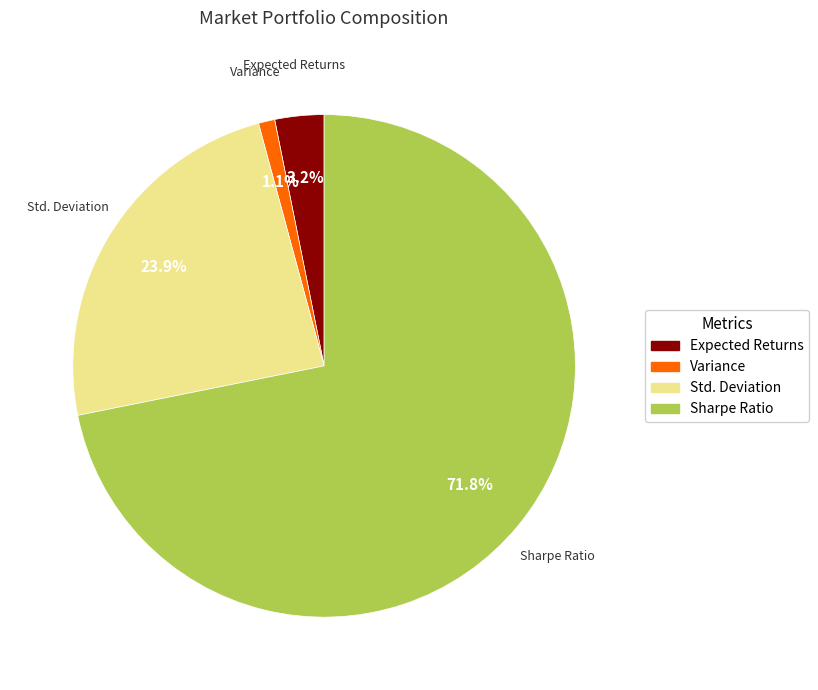

Is there a majority slice in this chart?

Yes